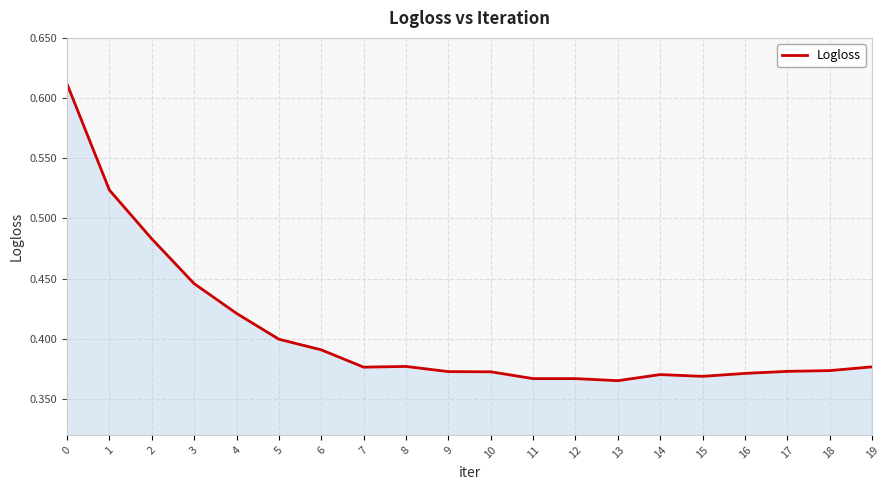

Which has a higher value, 4 or 11?

4